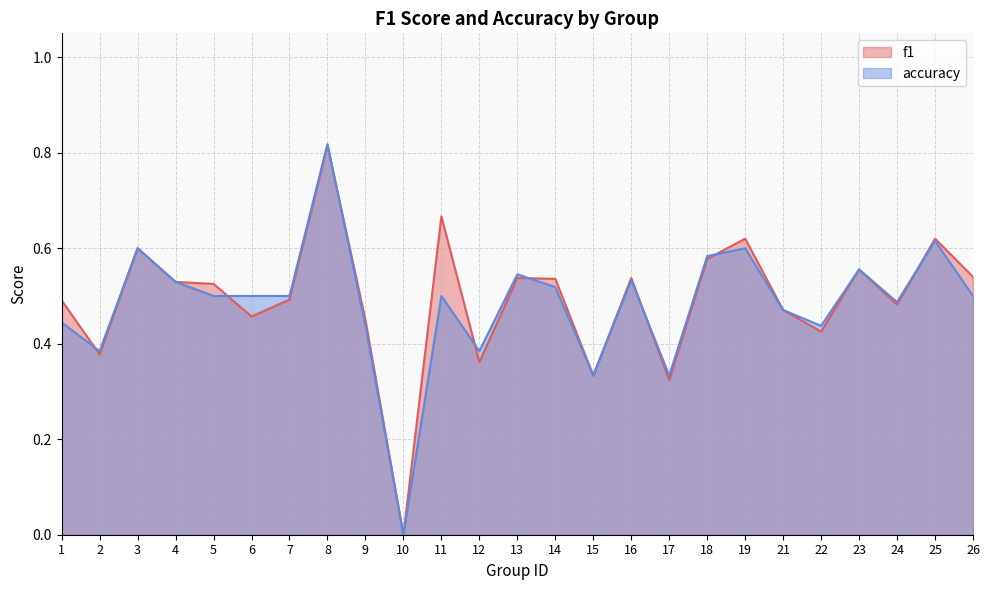

What is the sum of all f1 values?

12.3